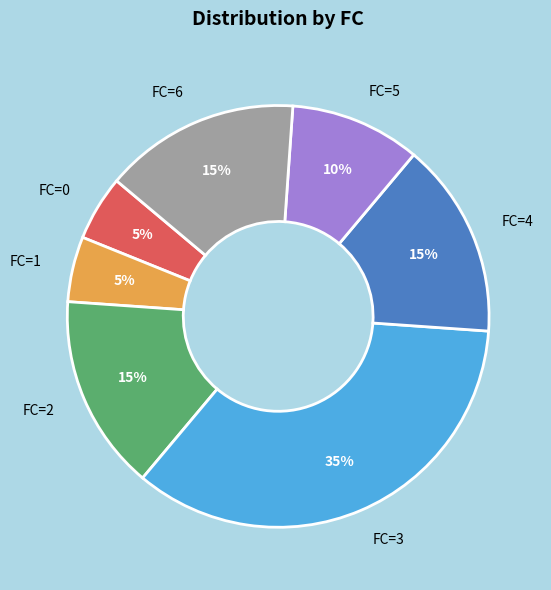

How many segments does this pie chart have?

7